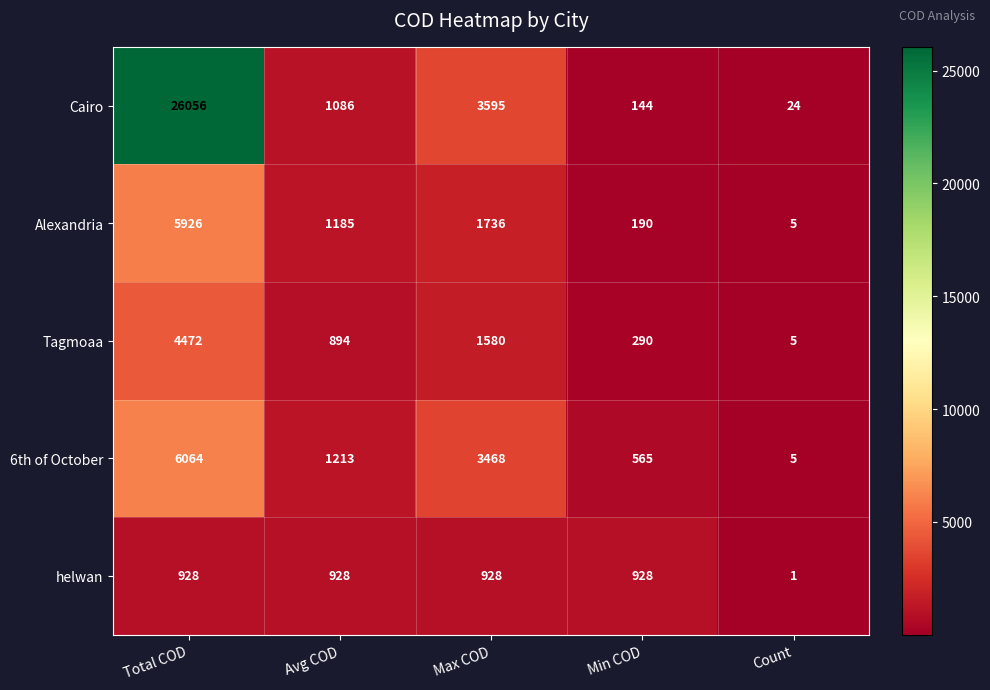

Rank the series by their maximum value, from lowest to highest.

helwan, Tagmoaa, Alexandria, 6th of October, Cairo